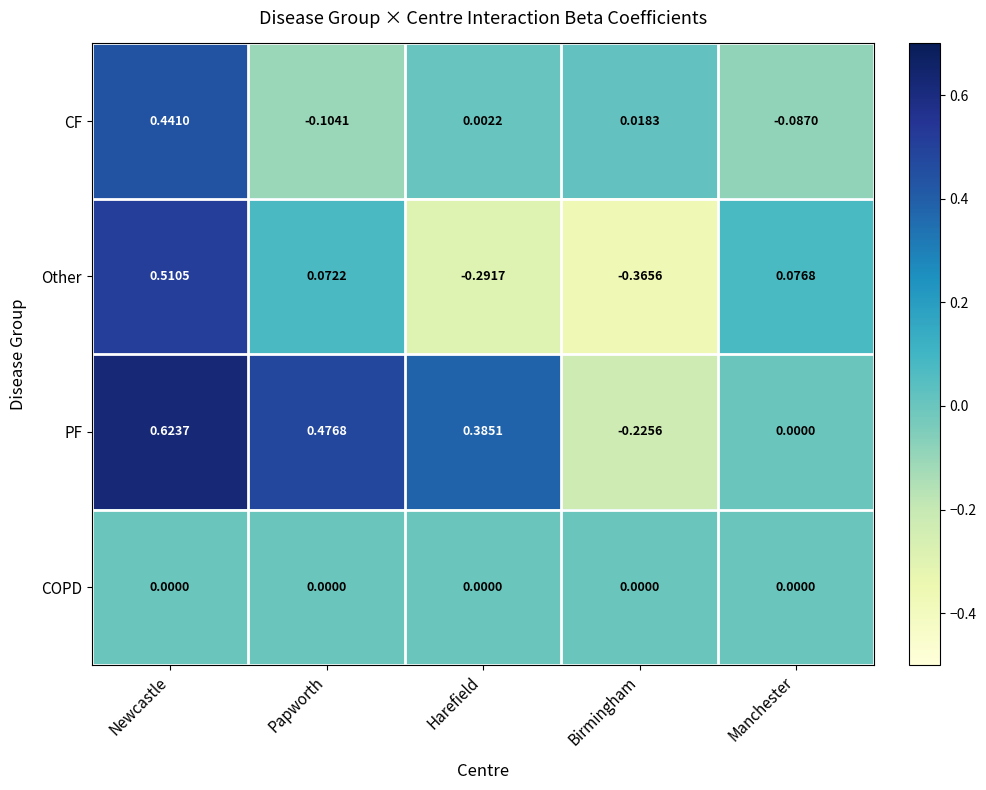

Which series changed the most between Papworth and Manchester?

PF